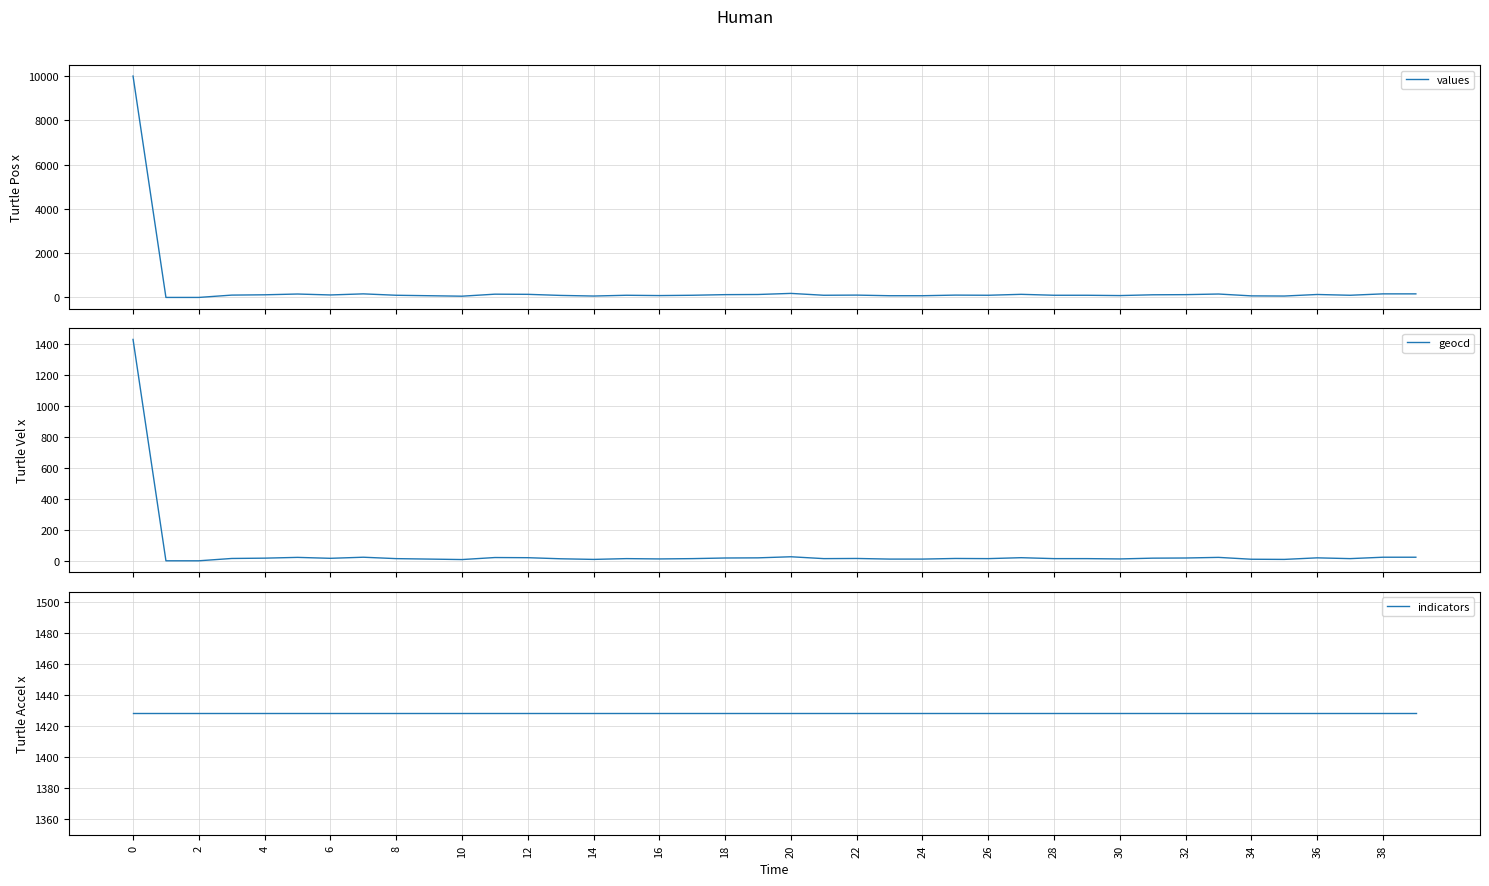

What is the greatest value displayed?

10000